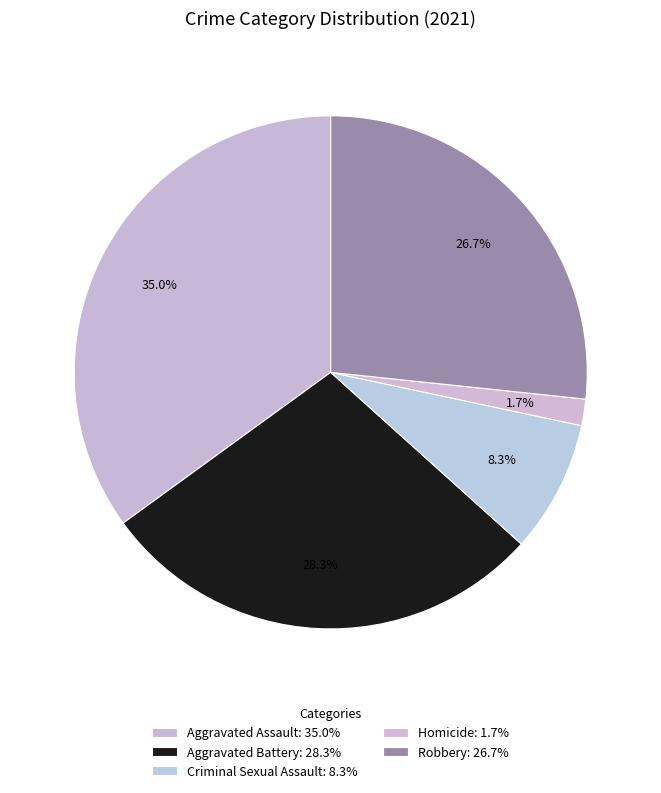

How many segments does this pie chart have?

5